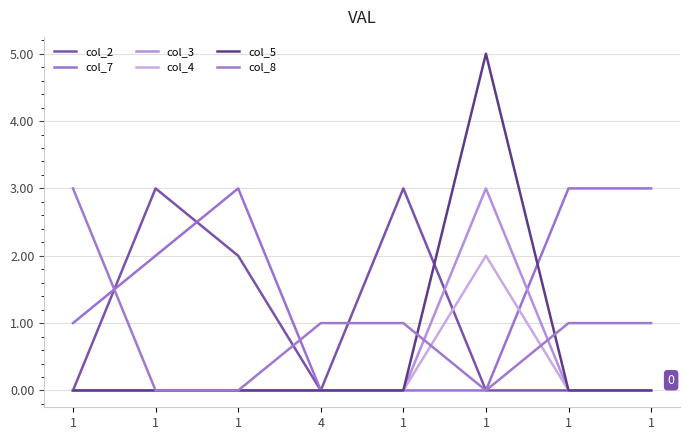

What is the difference between the highest and lowest values at 1?

3